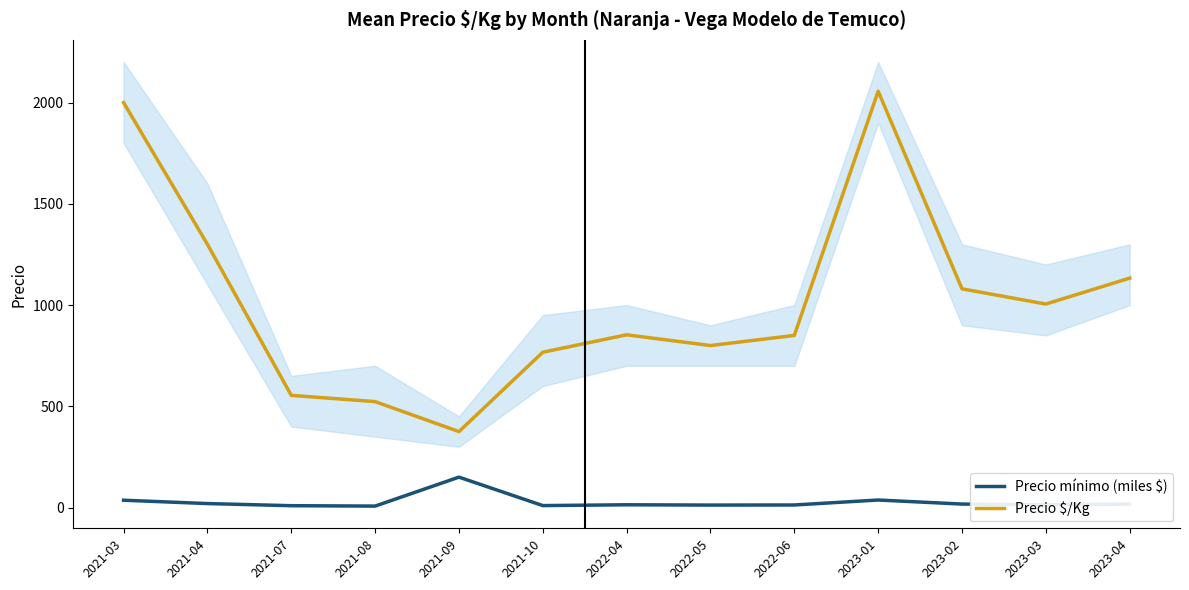

Count the number of categories in the chart.

13